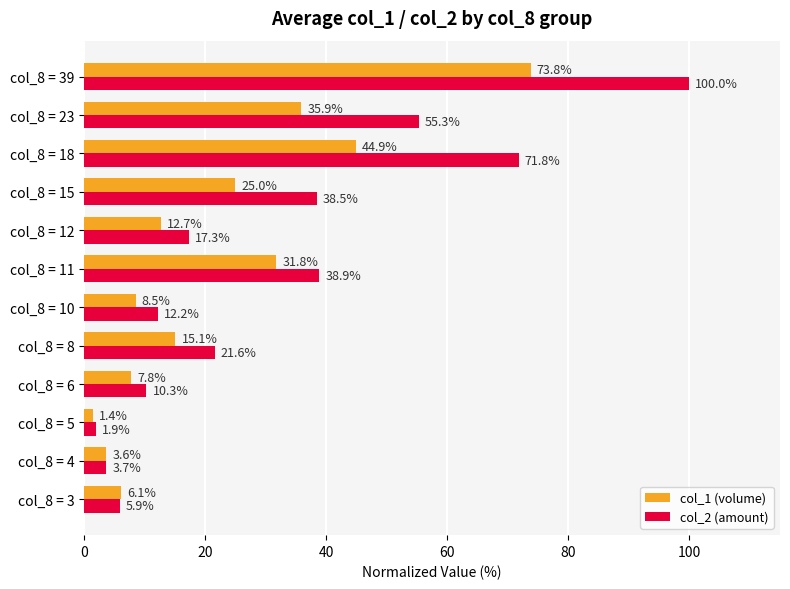

What are all the series names shown in the legend?

col_1 (volume), col_2 (amount)